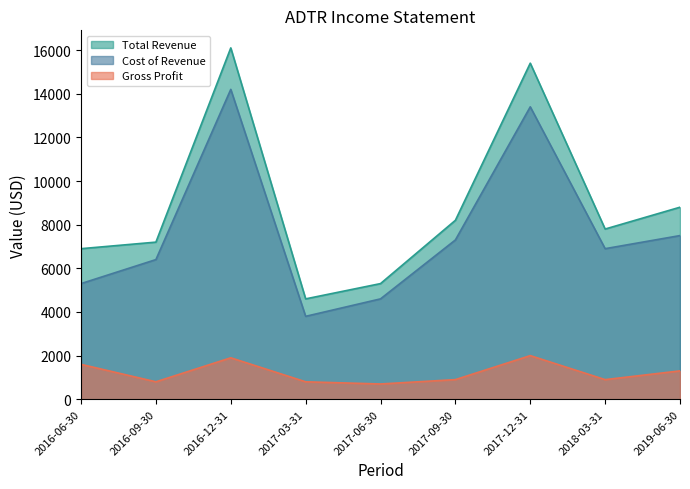

Does the chart have visible grid lines?

No